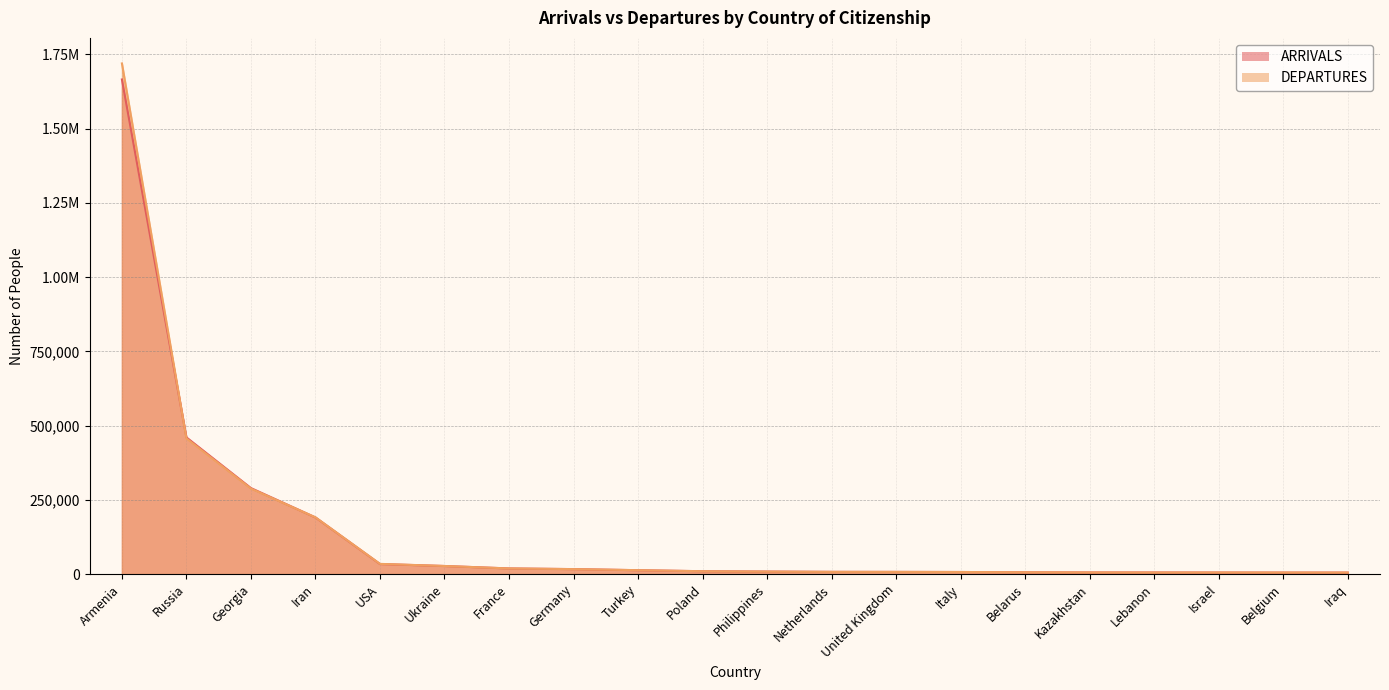

At which label does DEPARTURES first exceed 9644?

Armenia